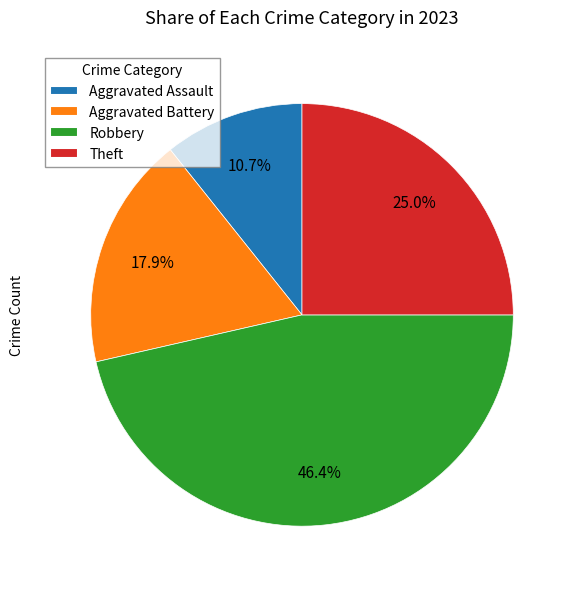

True or false: Aggravated Assault accounts for 20% of the total.

False